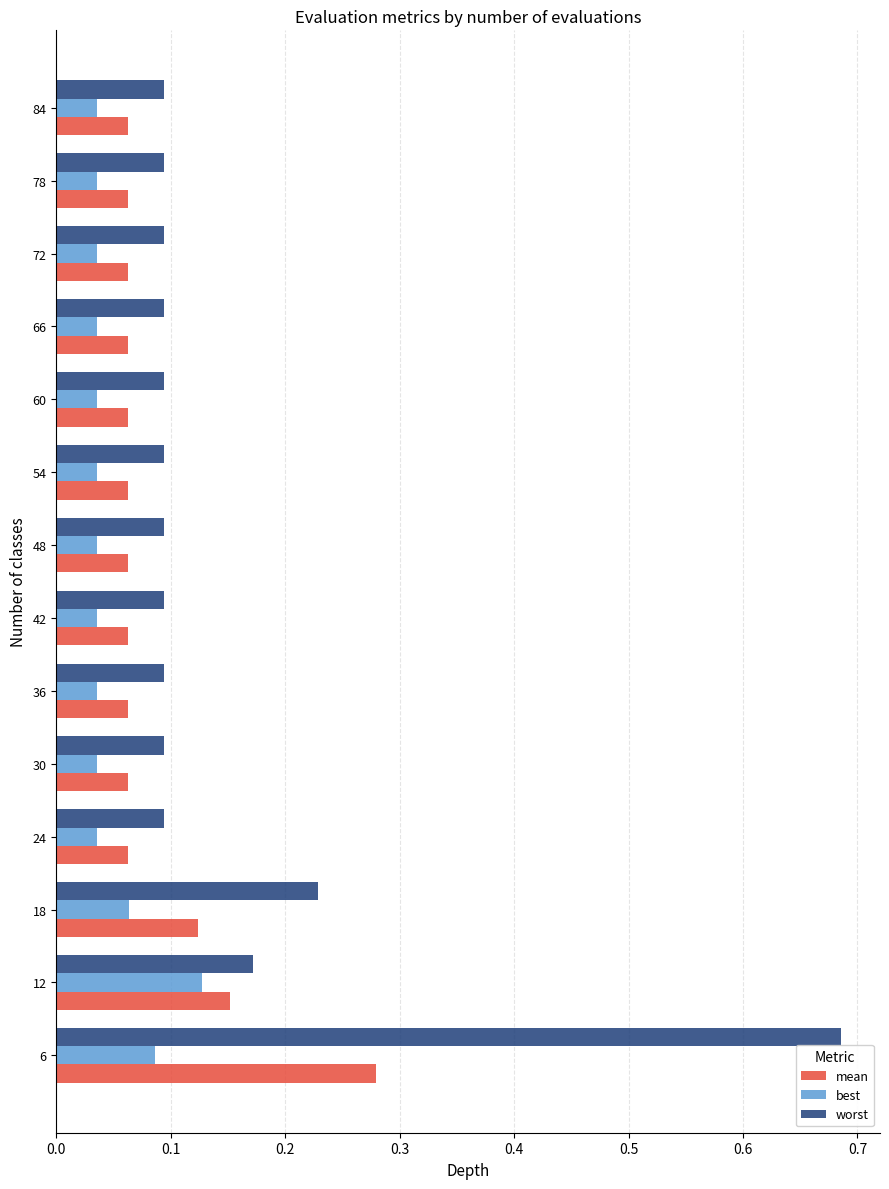

How many worst values are between 0 and 1?

14